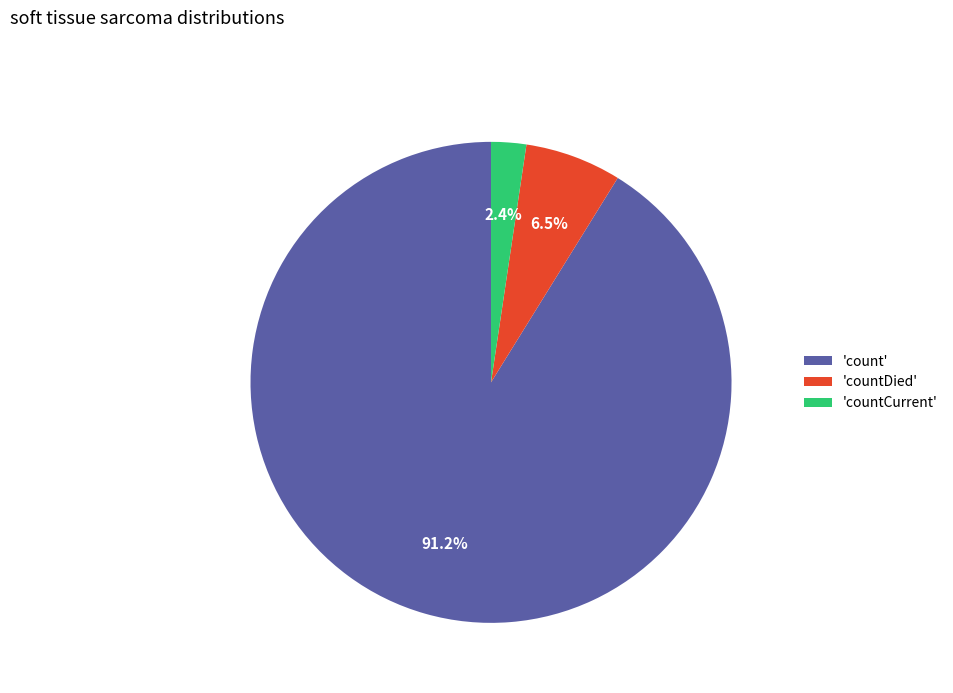

Rank the categories by value from highest to lowest.

'count', 'countDied', 'countCurrent'